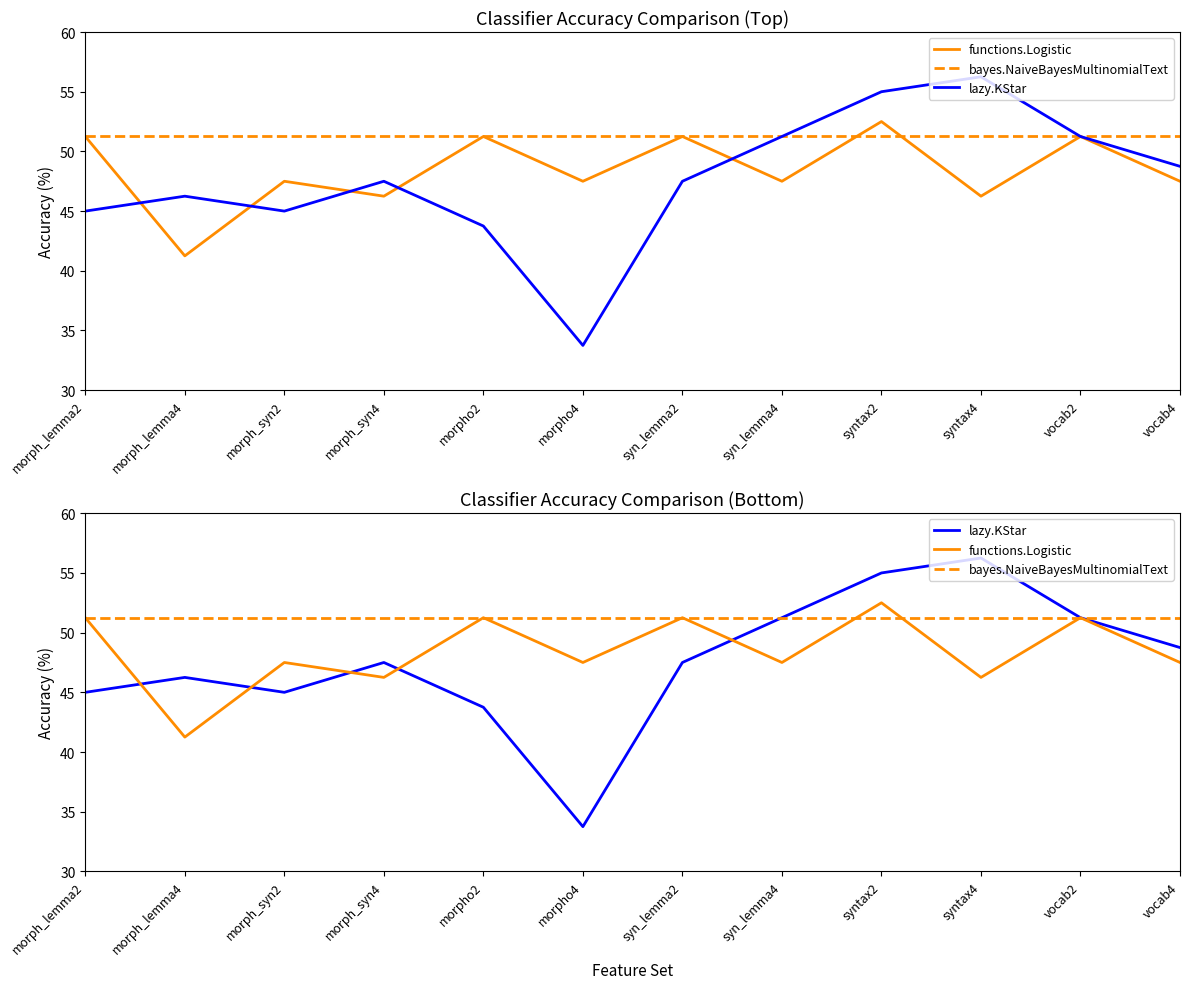

The value of functions.Logistic at syntax2 is 18.5. True or false?

False